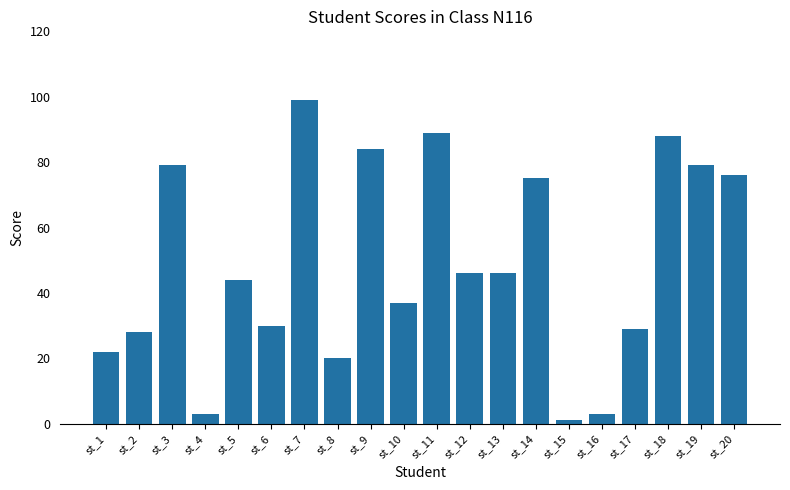

What is the greatest value displayed?

99